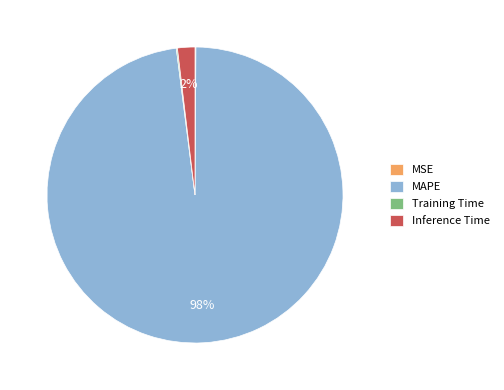

True or false: Inference Time accounts for 2% of the total.

True